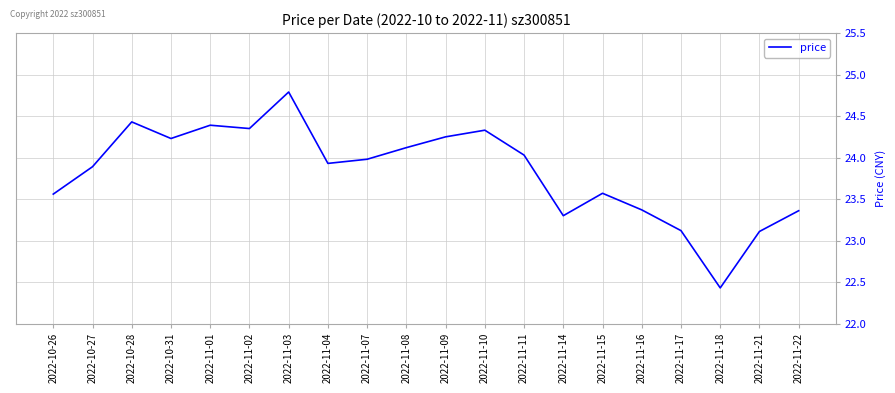

Which has a higher value, 2022-11-04 or 2022-11-10?

2022-11-10